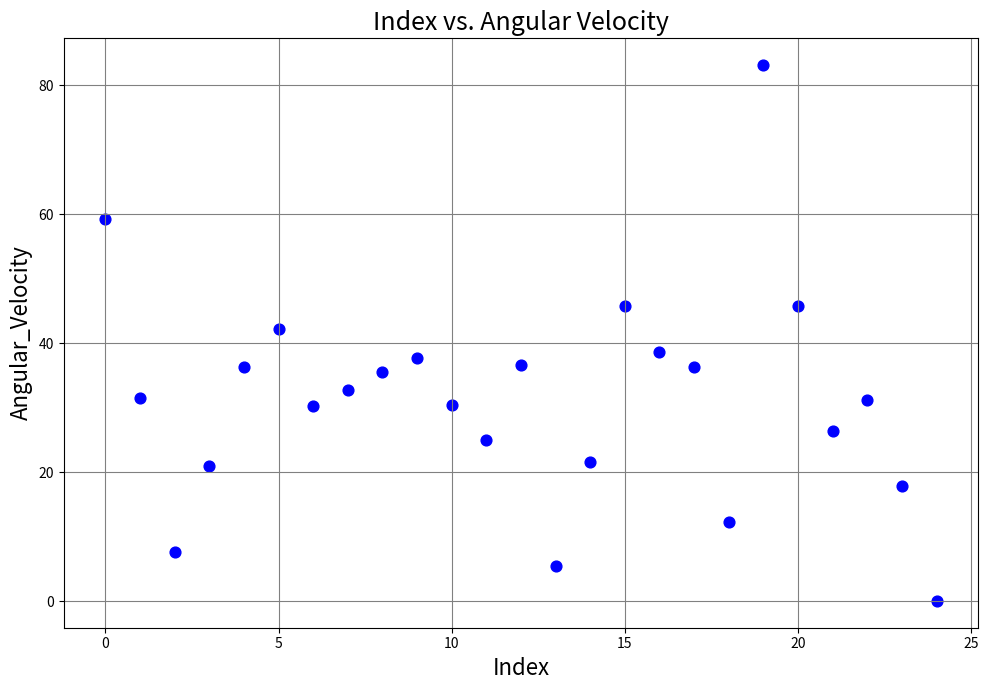

What is the range of Y values (max minus min)?

83.0